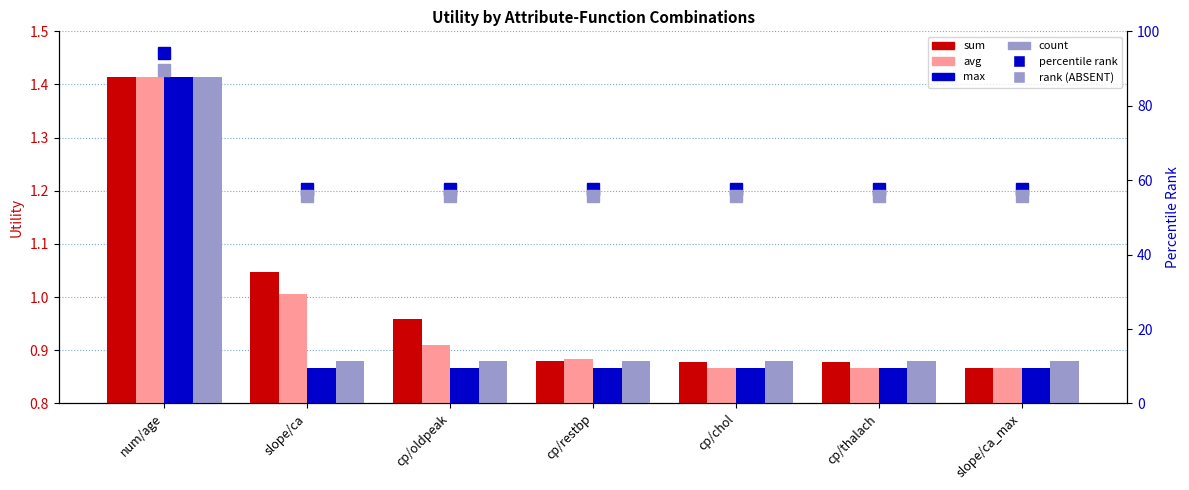

Reading right to left, extract all data points from this chart.

sum: 0.9	0.9	0.9	0.9	1.0	1.0	1.4
avg: 0.9	0.9	0.9	0.9	0.9	1.0	1.4
max: 0.9	0.9	0.9	0.9	0.9	0.9	1.4
count: 0.9	0.9	0.9	0.9	0.9	0.9	1.4
percentile rank: 57.7	57.7	57.7	57.7	57.7	57.7	94.3
rank (ABSENT): 55.7	55.7	55.7	55.7	55.7	55.7	89.6